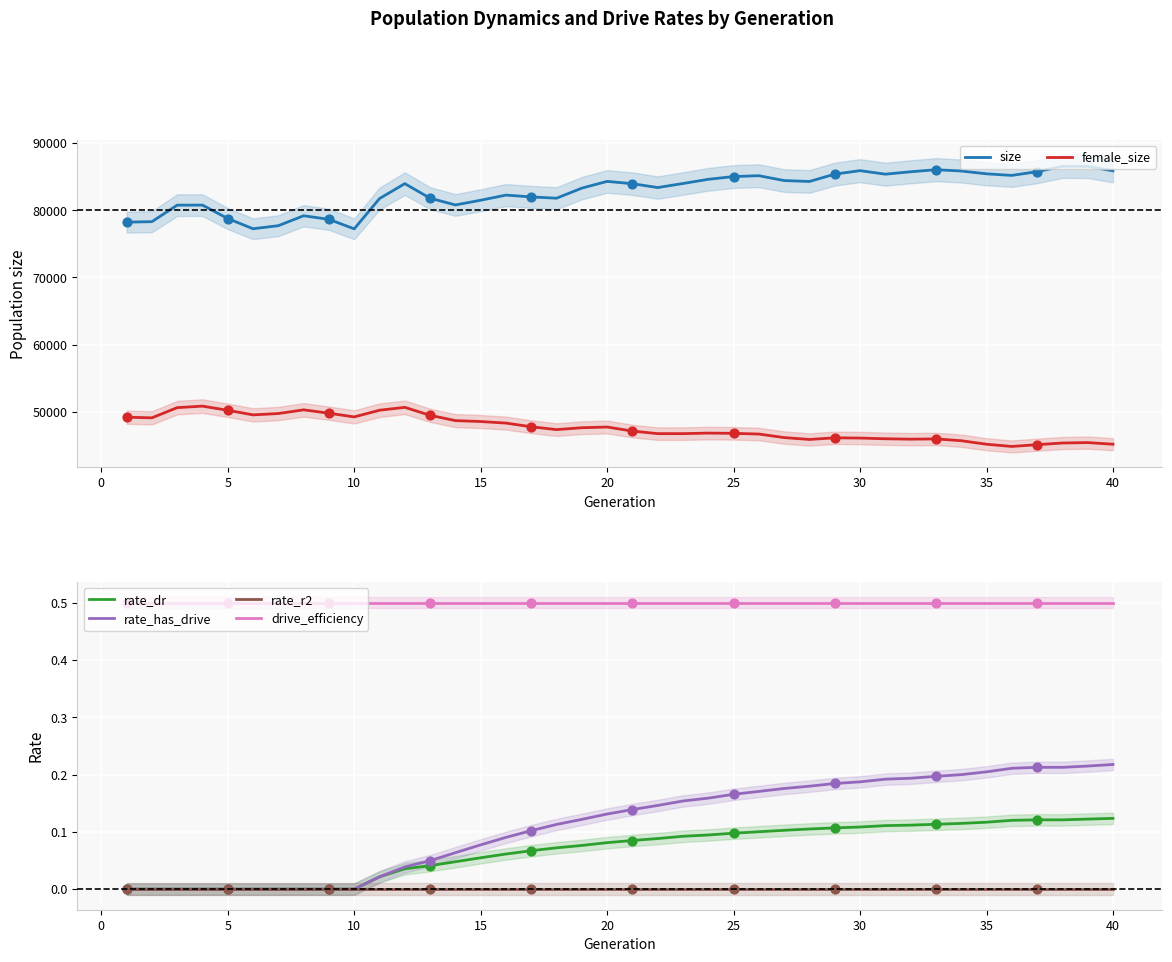

Which series reaches the maximum Y coordinate?

size